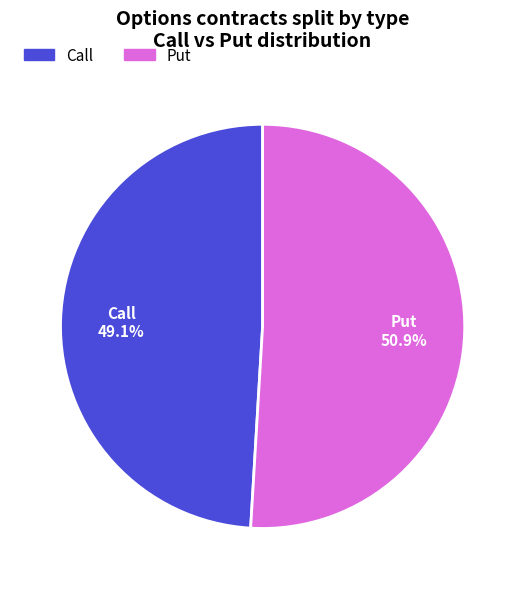

How much of the chart is everything except Call?

50.9%